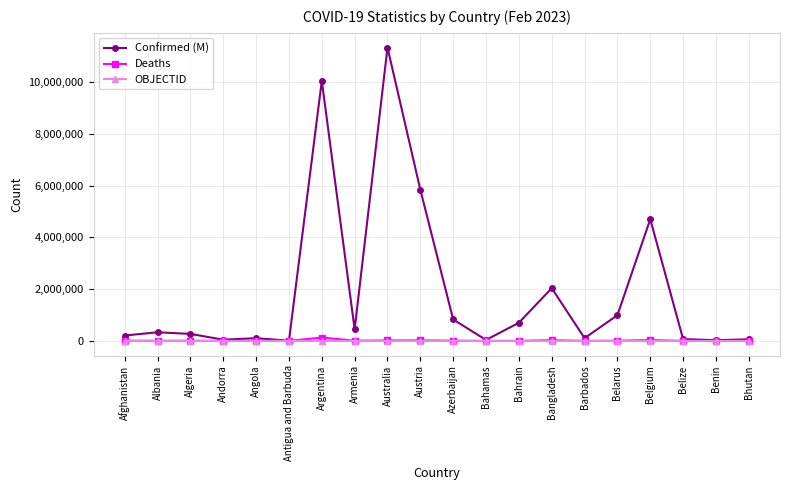

True or false: Confirmed (M) has more than 1 interior local peaks.

True